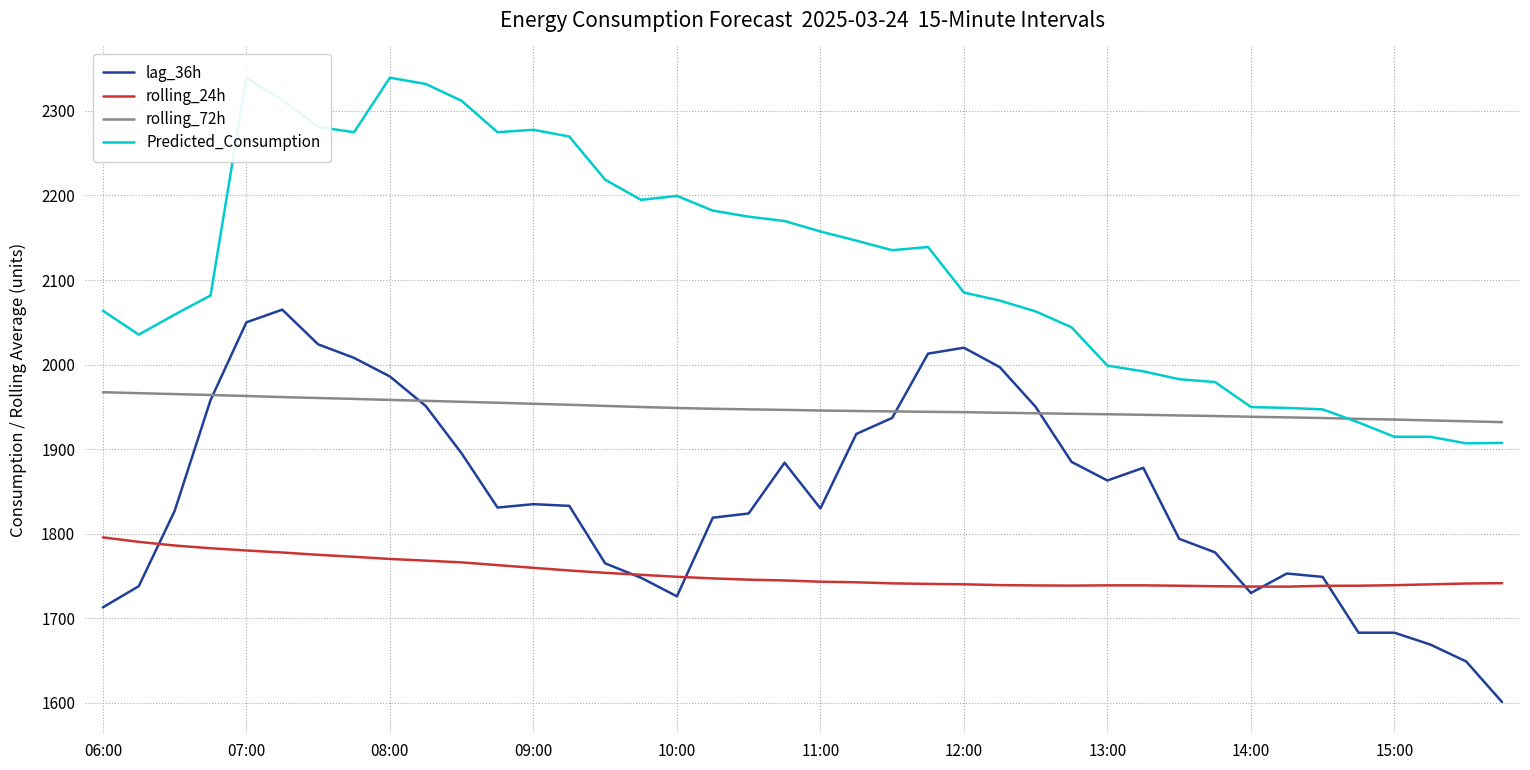

List the series in order of their overall mean, highest first.

Predicted_Consumption, rolling_72h, lag_36h, rolling_24h